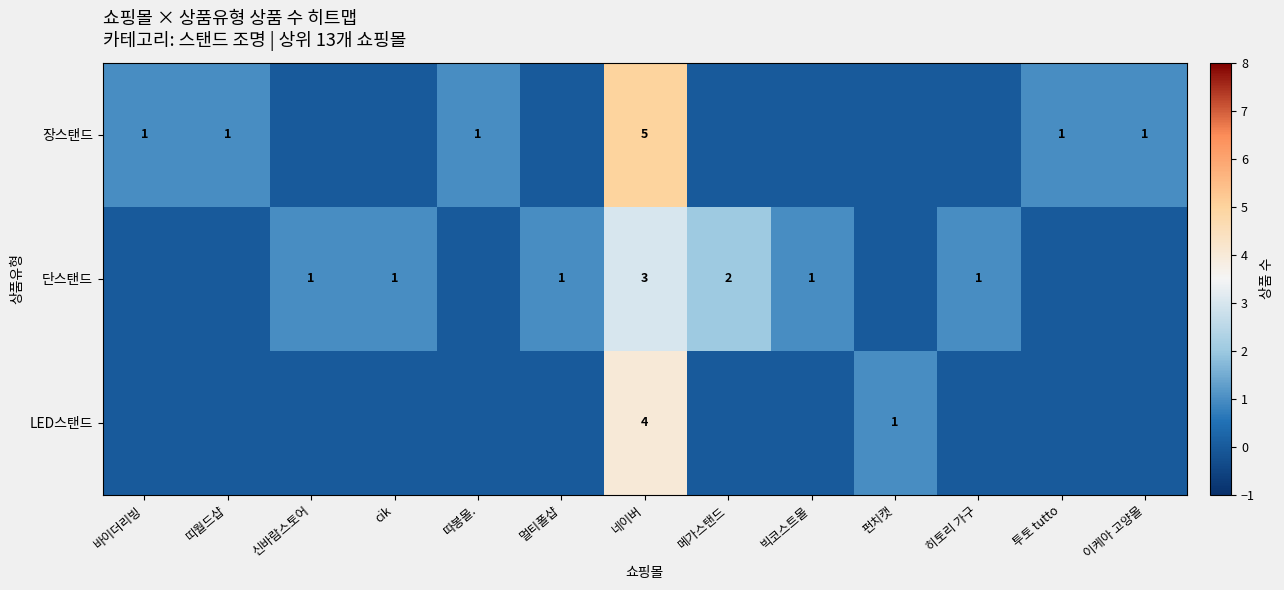

Is it true that LED스탠드 equals 2 at 네이버?

False